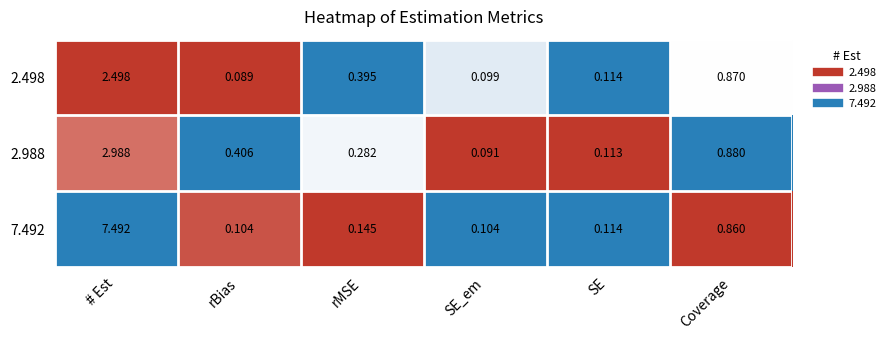

Where is 2.988 nearest to the value 1?

Coverage